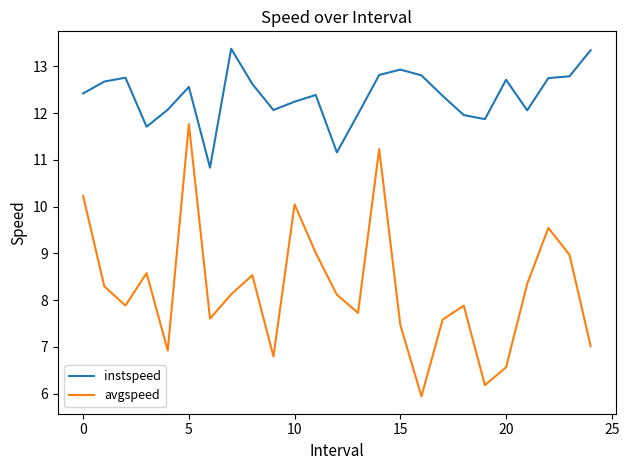

List the series in order of their peak value, highest first.

instspeed, avgspeed